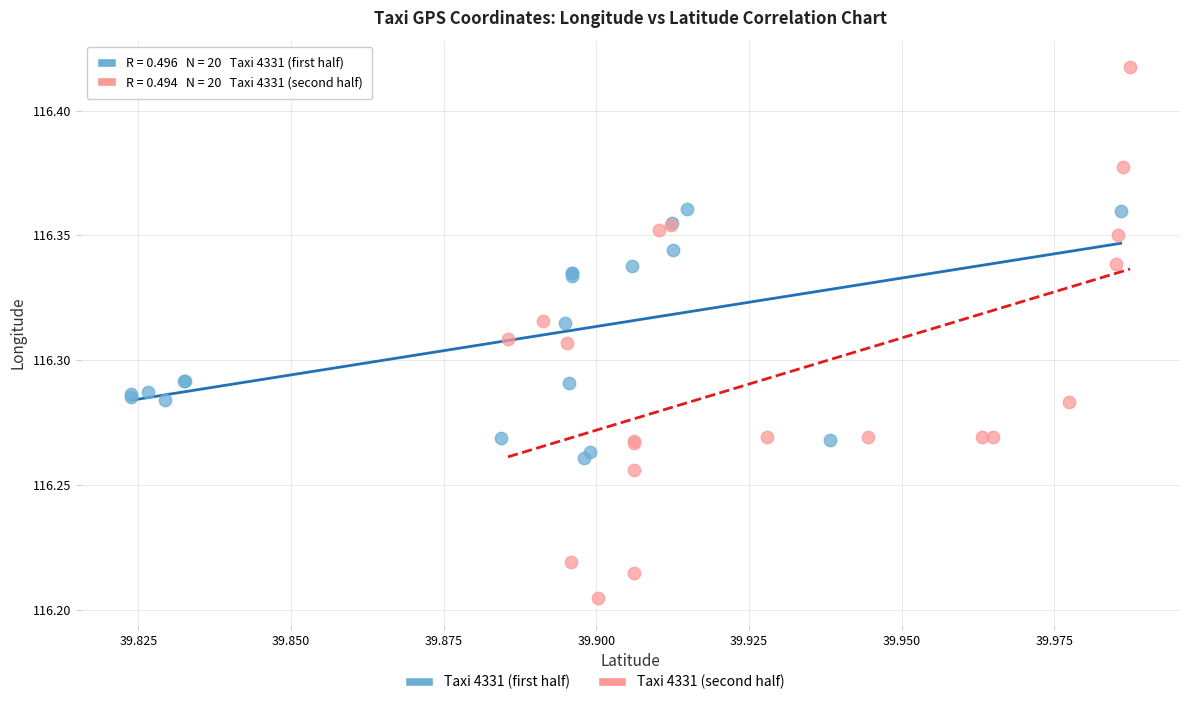

Which series has the largest Y range (max minus min)?

Taxi 4331 (second half)